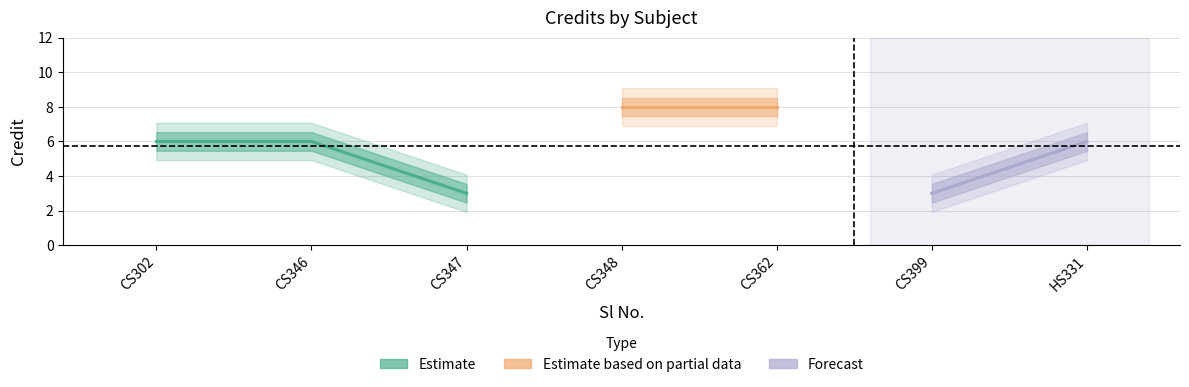

How many values are between 3 and 8?

7